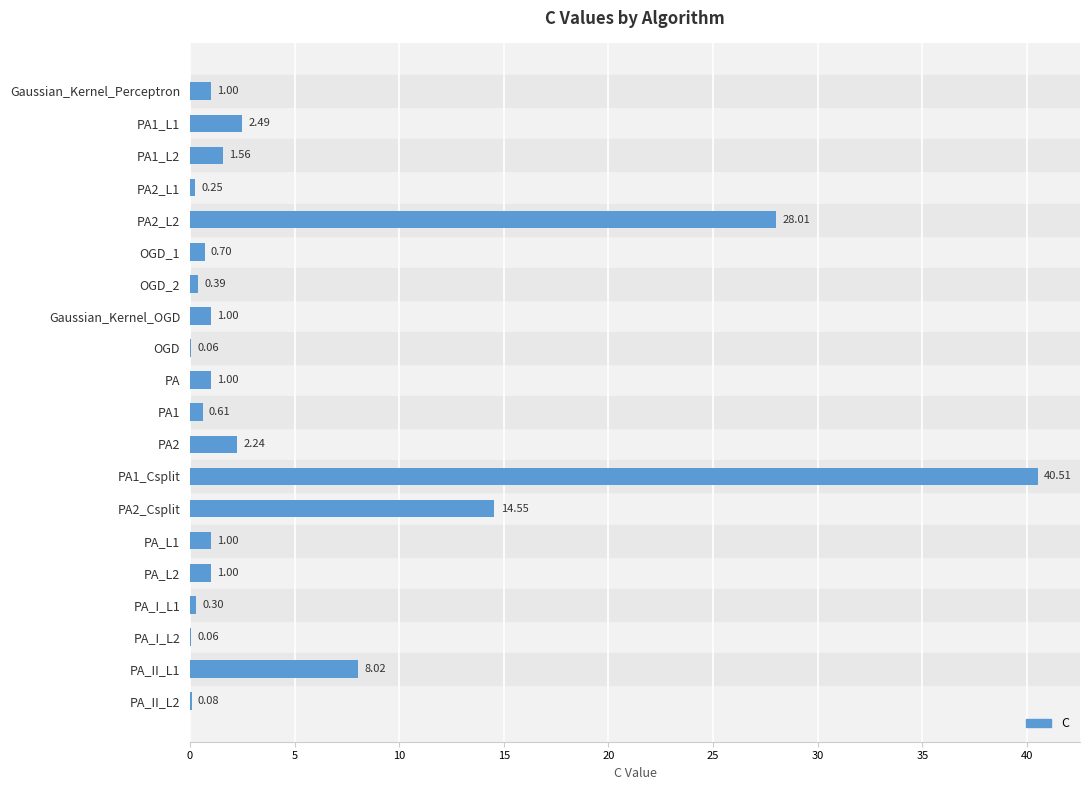

What is the ratio of the value at PA1_L2 to the value at PA2?

0.7